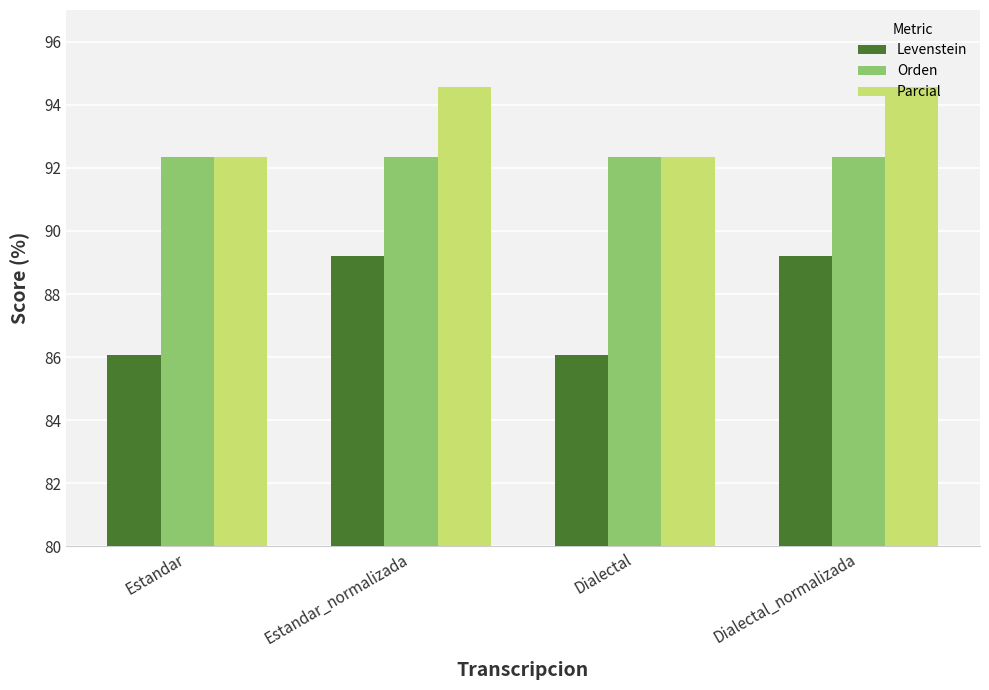

At Estandar_normalizada, list the series in order from smallest to largest.

Levenstein, Orden, Parcial